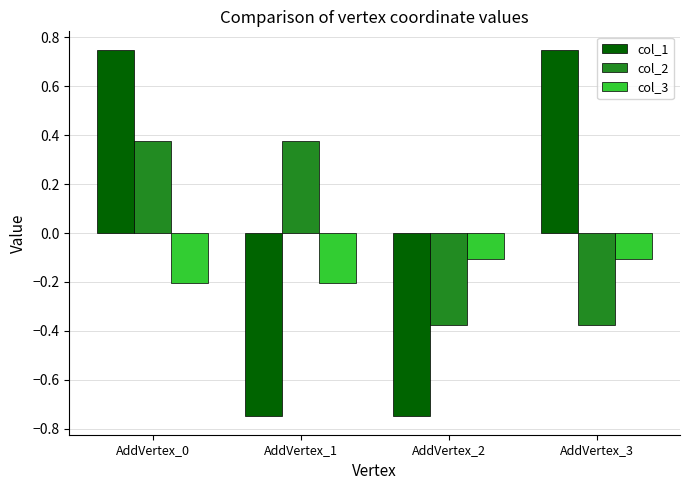

At AddVertex_1, list the series in order from largest to smallest.

col_2, col_3, col_1